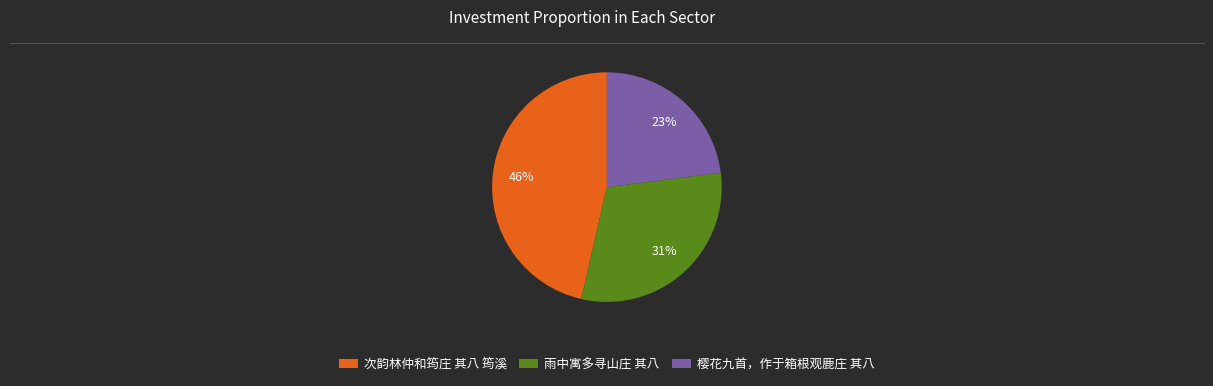

Combined, do 次韵林仲和筠庄 其八 筠溪 and 雨中寓多寻山庄 其八 account for over 50%?

Yes